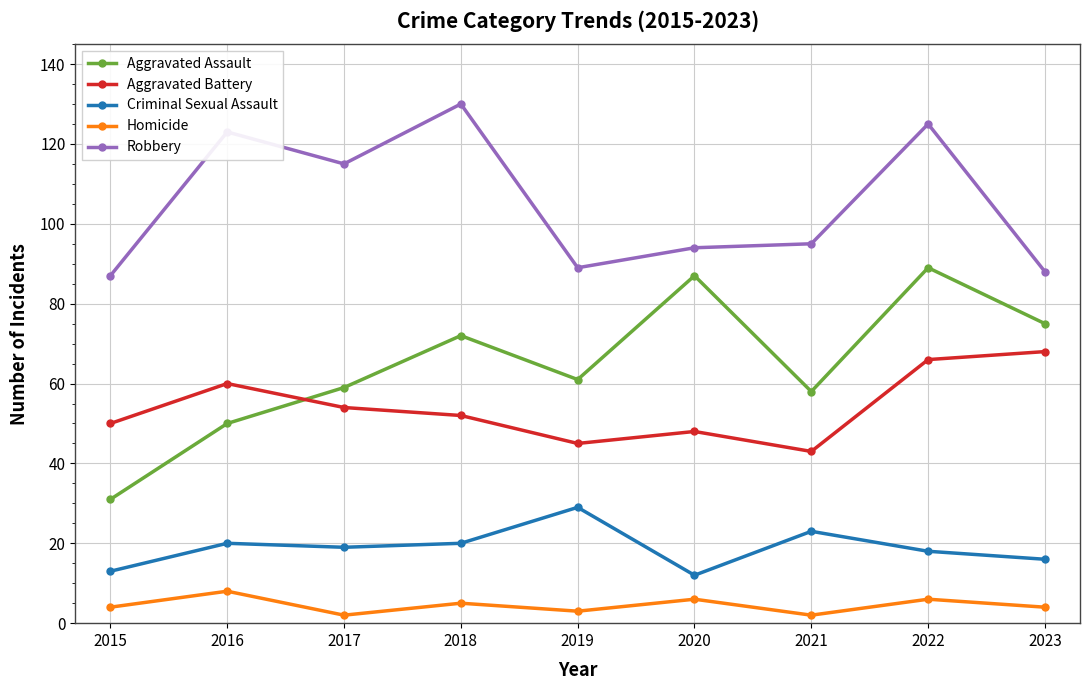

Reading right to left, what are all the values shown in this chart?

Aggravated Assault: 75	89	58	87	61	72	59	50	31
Aggravated Battery: 68	66	43	48	45	52	54	60	50
Criminal Sexual Assault: 16	18	23	12	29	20	19	20	13
Homicide: 4	6	2	6	3	5	2	8	4
Robbery: 88	125	95	94	89	130	115	123	87